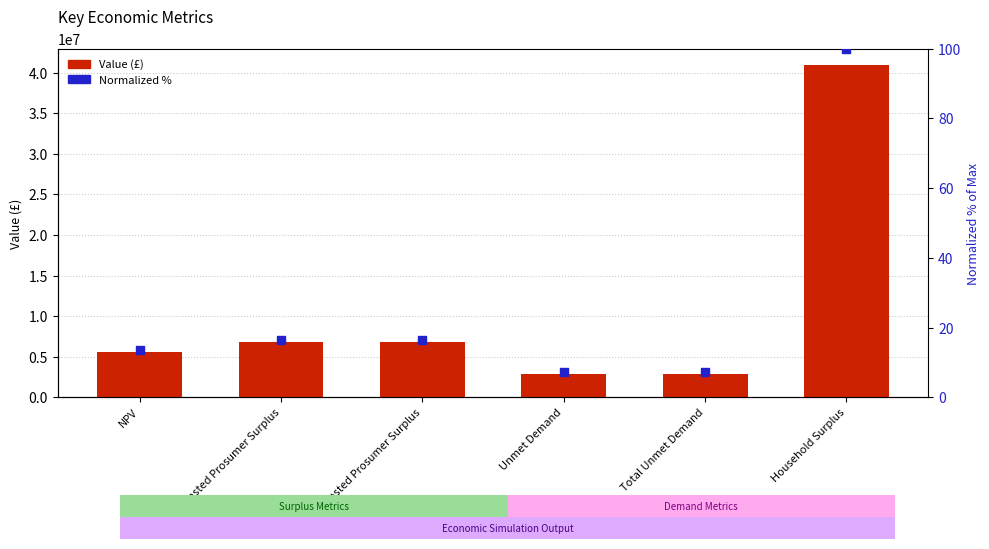

What is the total value across all series at Household Surplus?

40893265.1